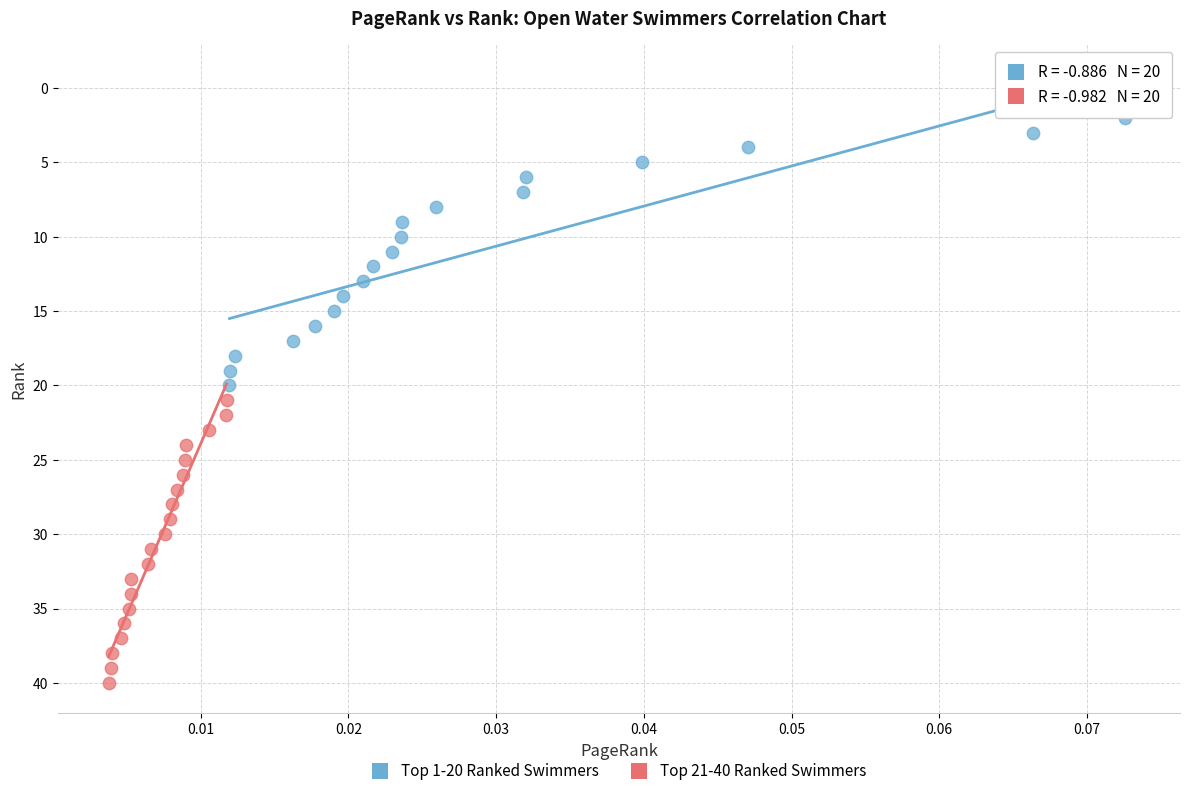

Which series contains the lowest Y value?

Top 1-20 Ranked Swimmers